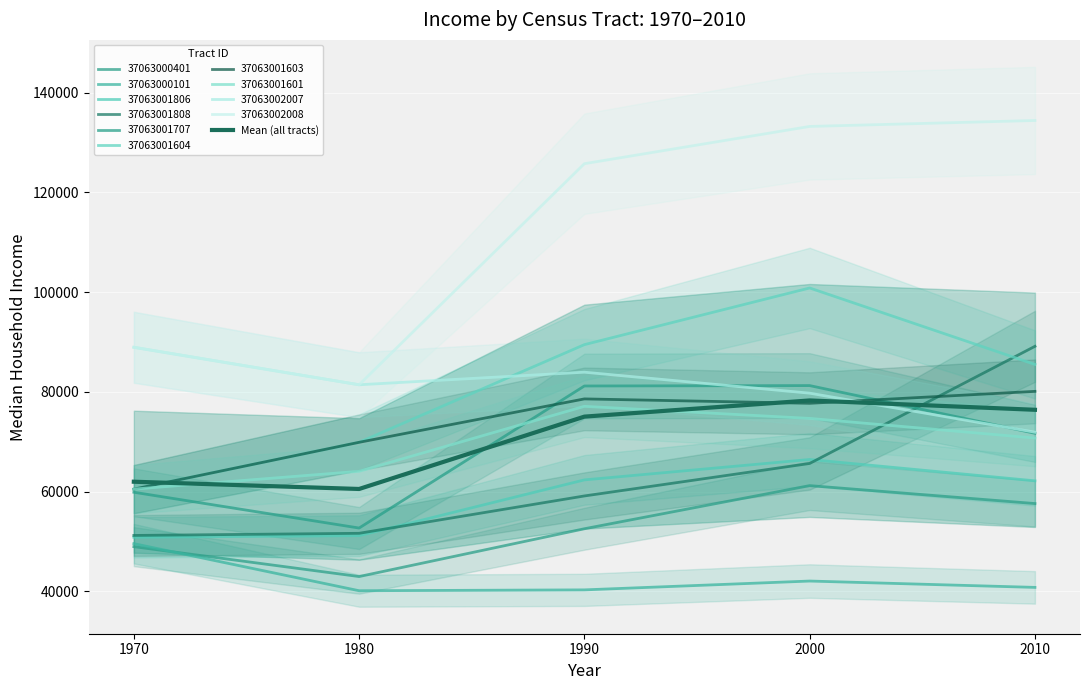

What is the maximum value shown in the chart?

78268.0